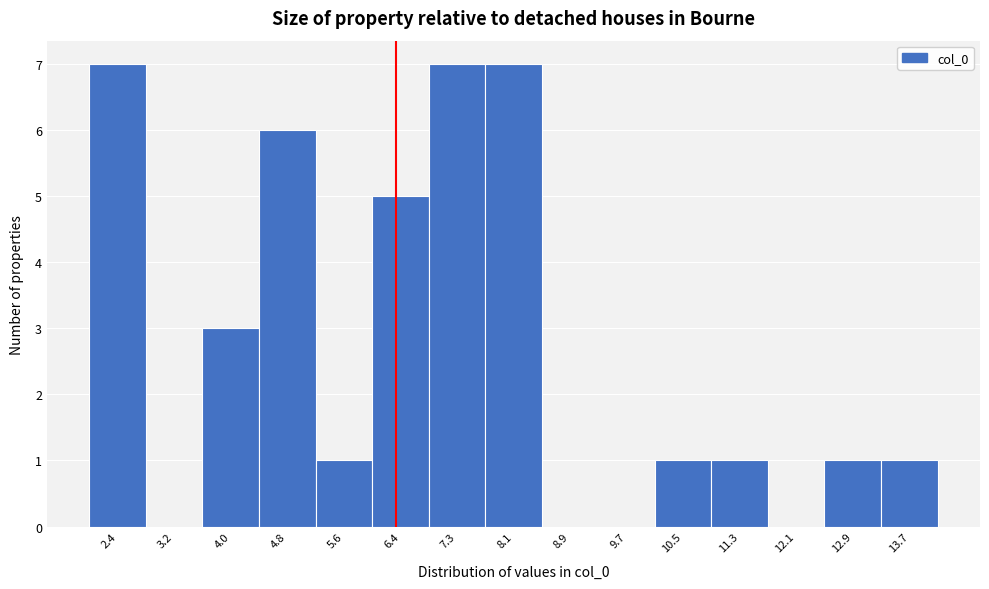

Reading left to right, list every bar in this chart as the range it spans on the x-axis followed by its height. Neither the bar edges nor the heights are printed on the chart, so give them approximately, as read against the axes.

2.0 to 2.8: 7
2.8 to 3.6: 0
3.6 to 4.4: 3
4.4 to 5.2: 6
5.2 to 6.0: 1
6.0 to 6.8: 5
6.8 to 7.7: 7
7.7 to 8.5: 7
8.5 to 9.3: 0
9.3 to 10.1: 0
10.1 to 10.9: 1
10.9 to 11.7: 1
11.7 to 12.5: 0
12.5 to 13.3: 1
13.3 to 14.1: 1